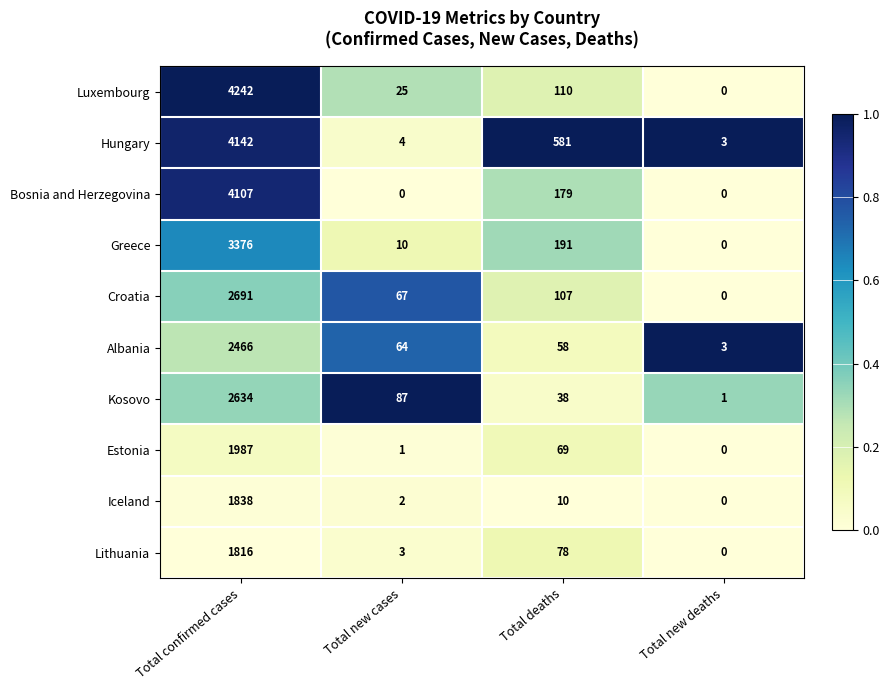

The value of Greece at Total deaths is 38. True or false?

False